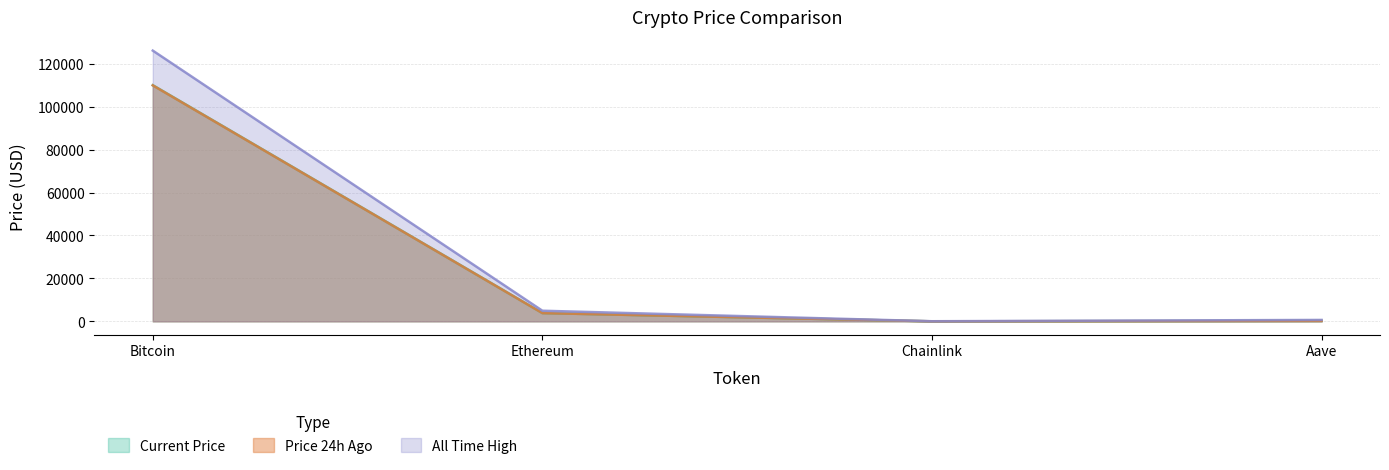

What position from the right is Aave?

1